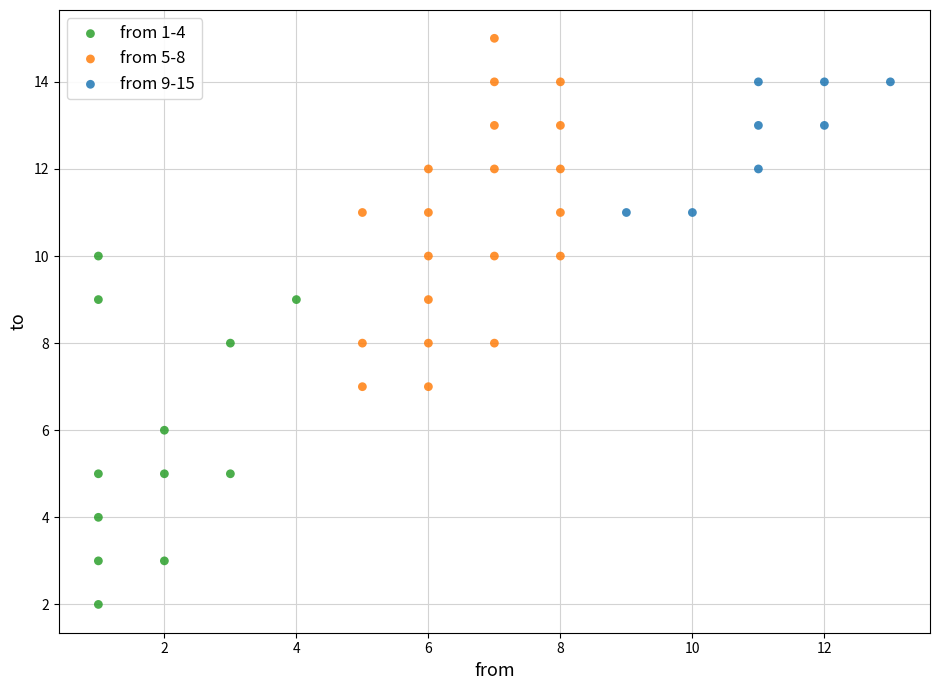

Which series reaches the minimum Y coordinate?

from 1-4